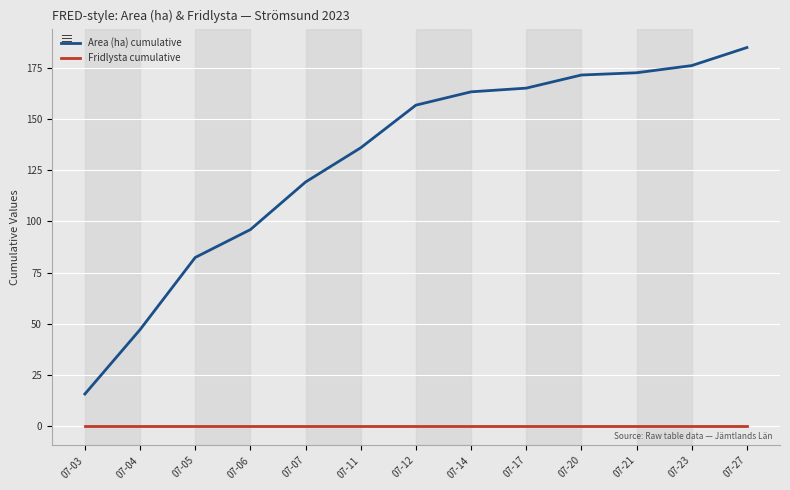

At which label does Area (ha) cumulative first exceed 156?

07-12